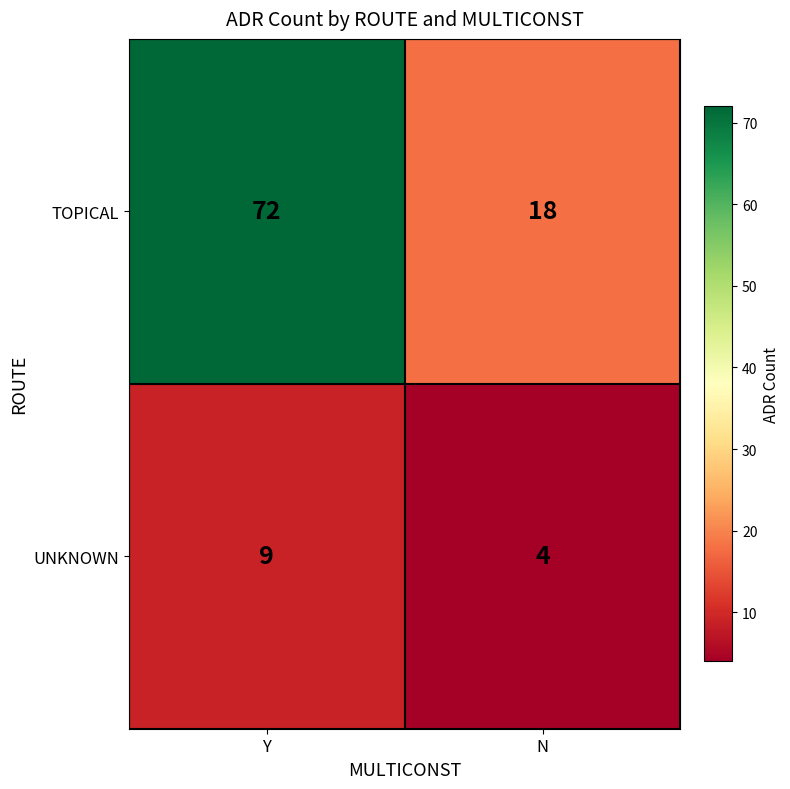

What is the maximum value for UNKNOWN?

9